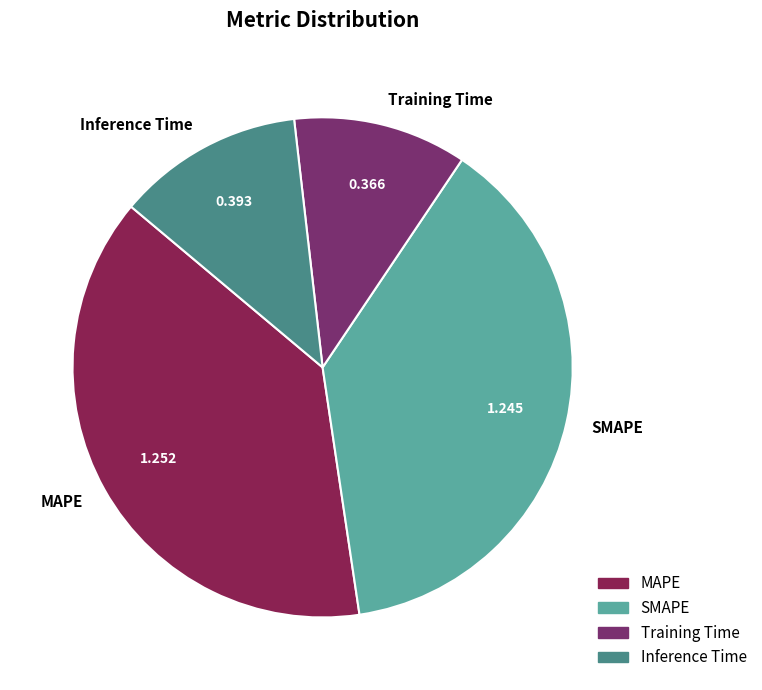

Which slice is the smallest?

Training Time